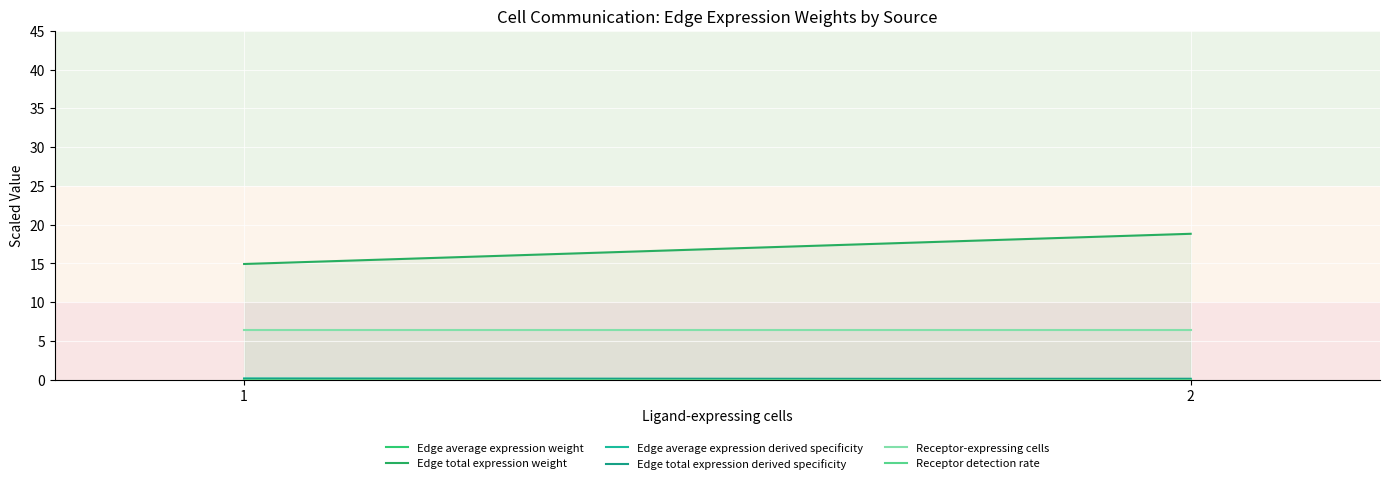

Which category has the lowest value in the Receptor-expressing cells series?

1